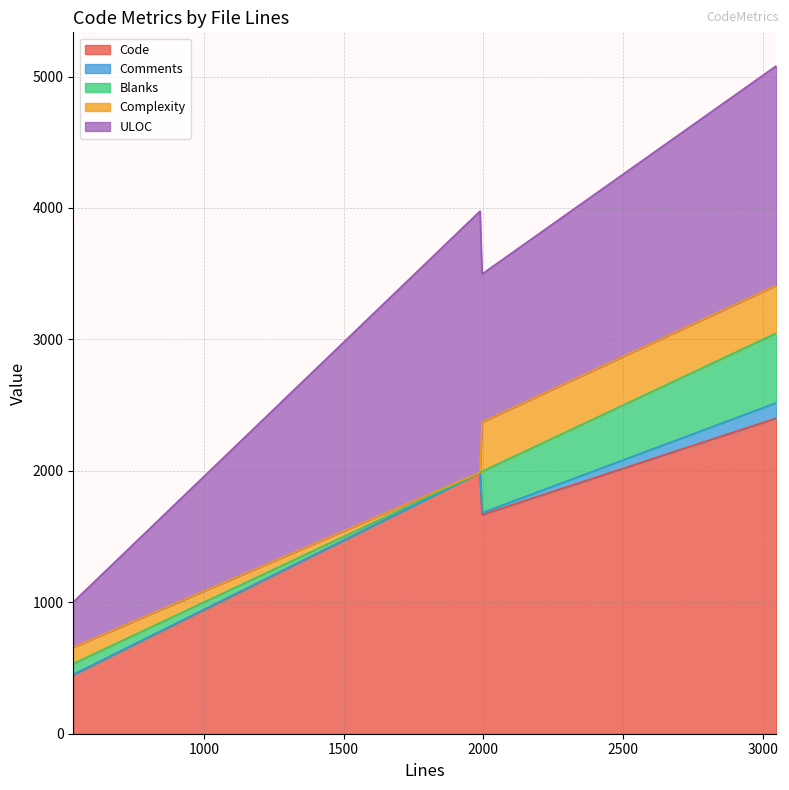

The value of ULOC at 533 is 500. True or false?

False